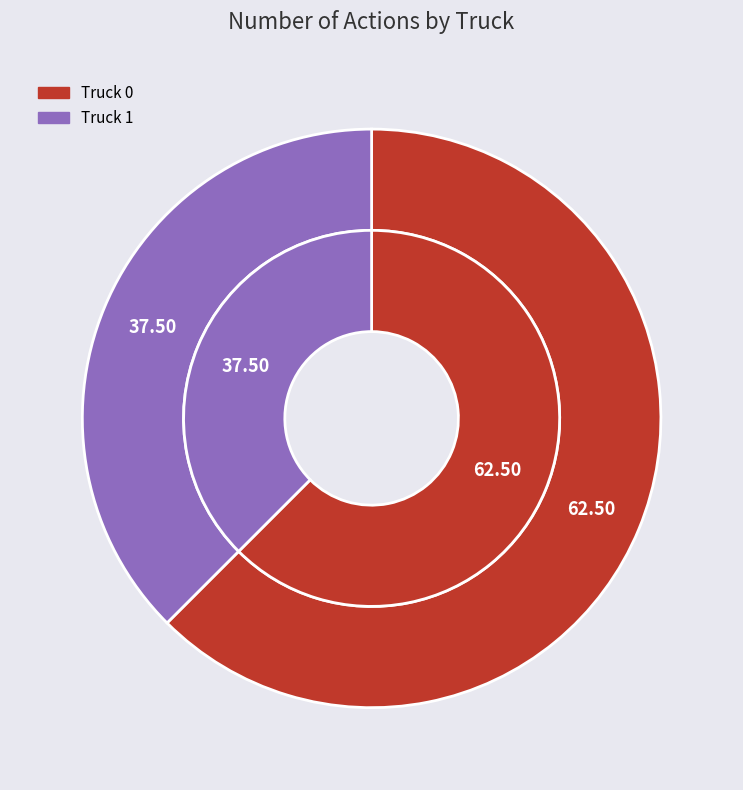

Rank the categories by value from highest to lowest.

Truck 0, Truck 1